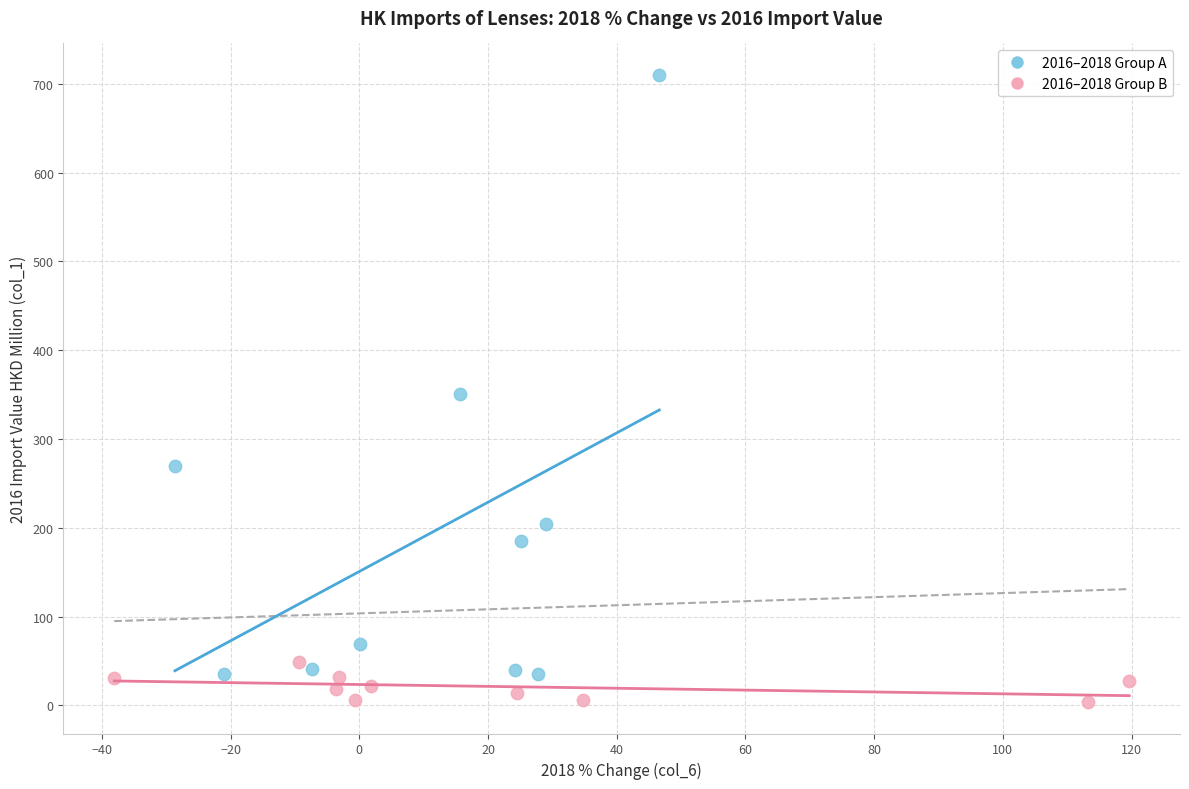

Which series contains the highest Y value?

2016–2018 Group A